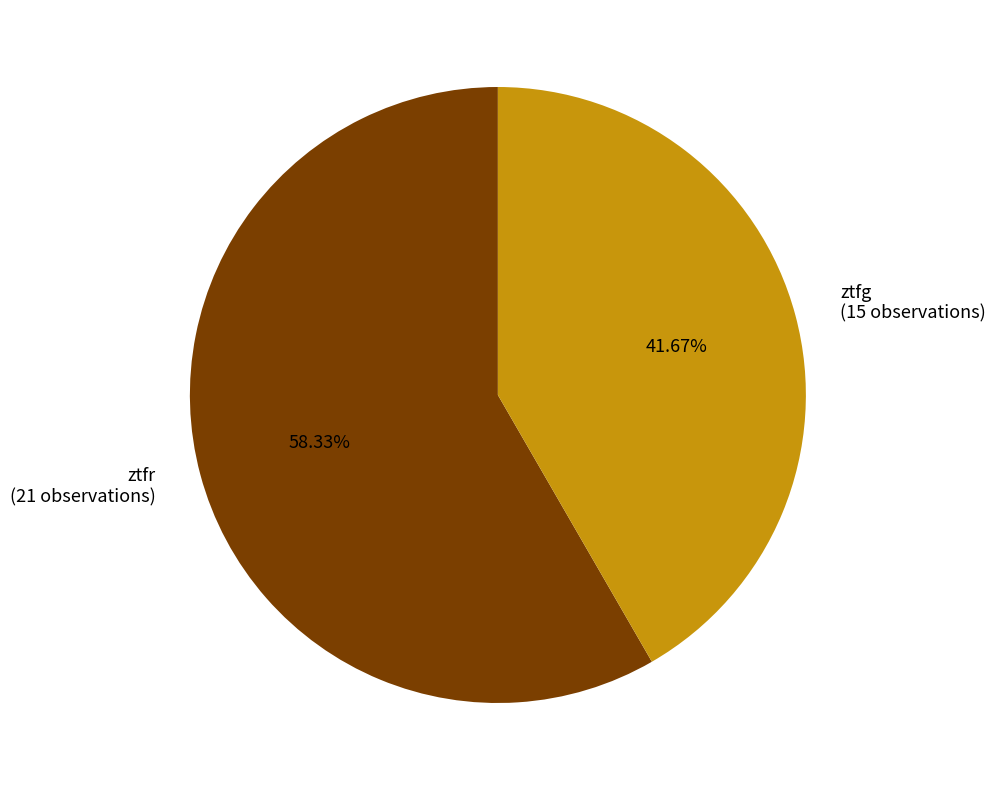

Does any single category account for the majority?

Yes